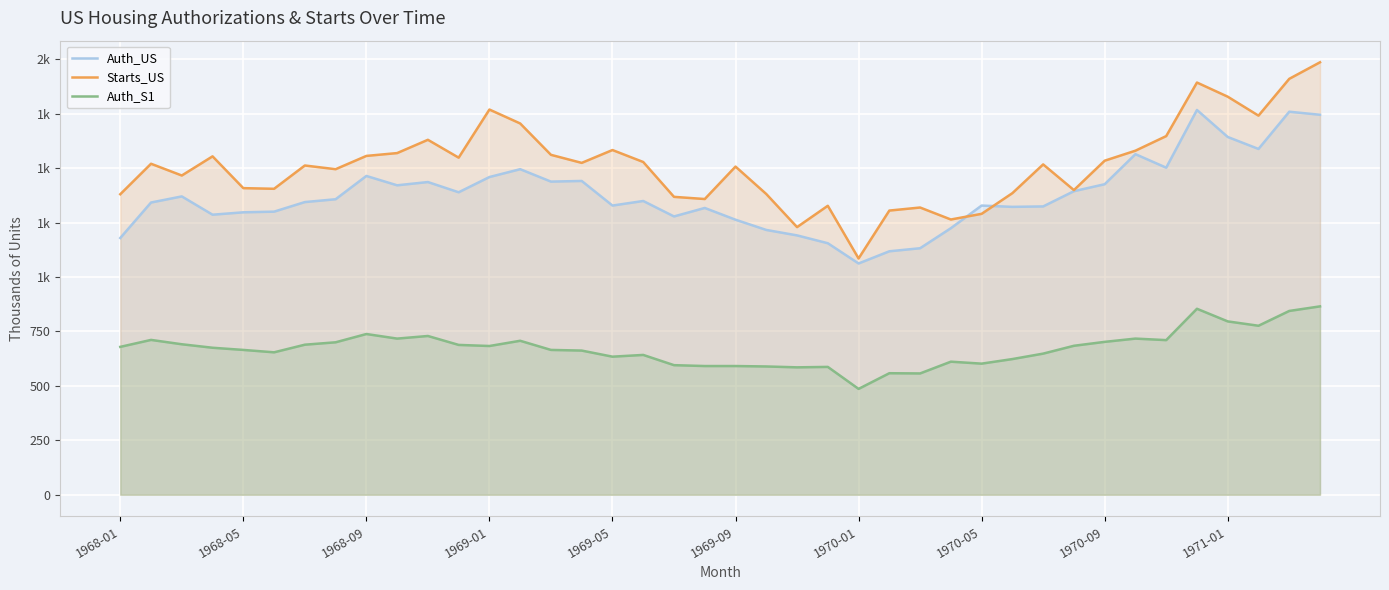

Rank the series by their average value, from lowest to highest.

Auth_S1, Auth_US, Starts_US